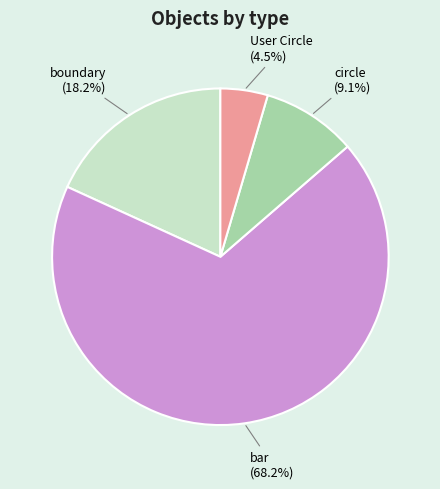

Count the number of slices in the pie.

4